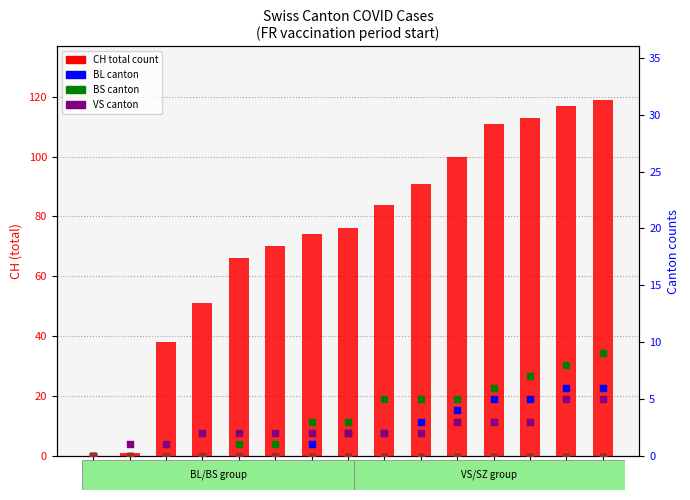

Which series contains the highest Y value?

CH (total)